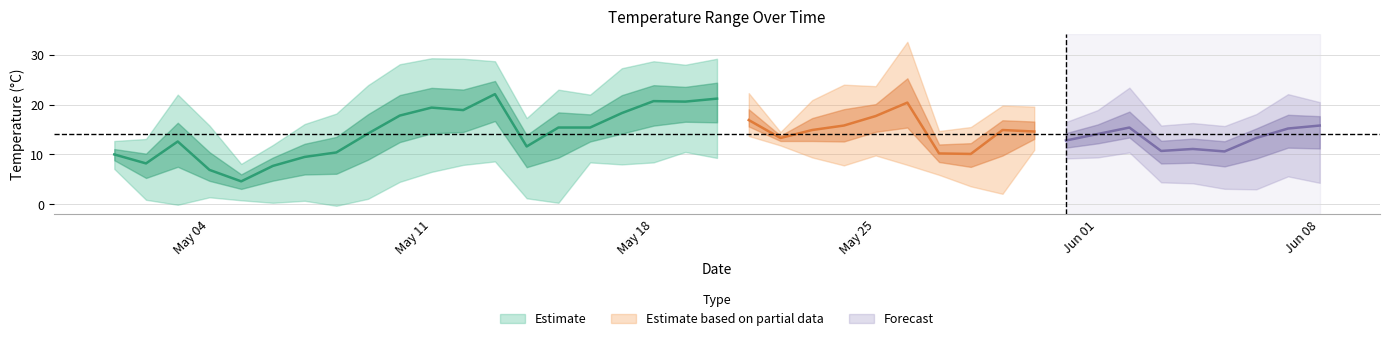

Does the chart display data point markers on the line(s)?

No